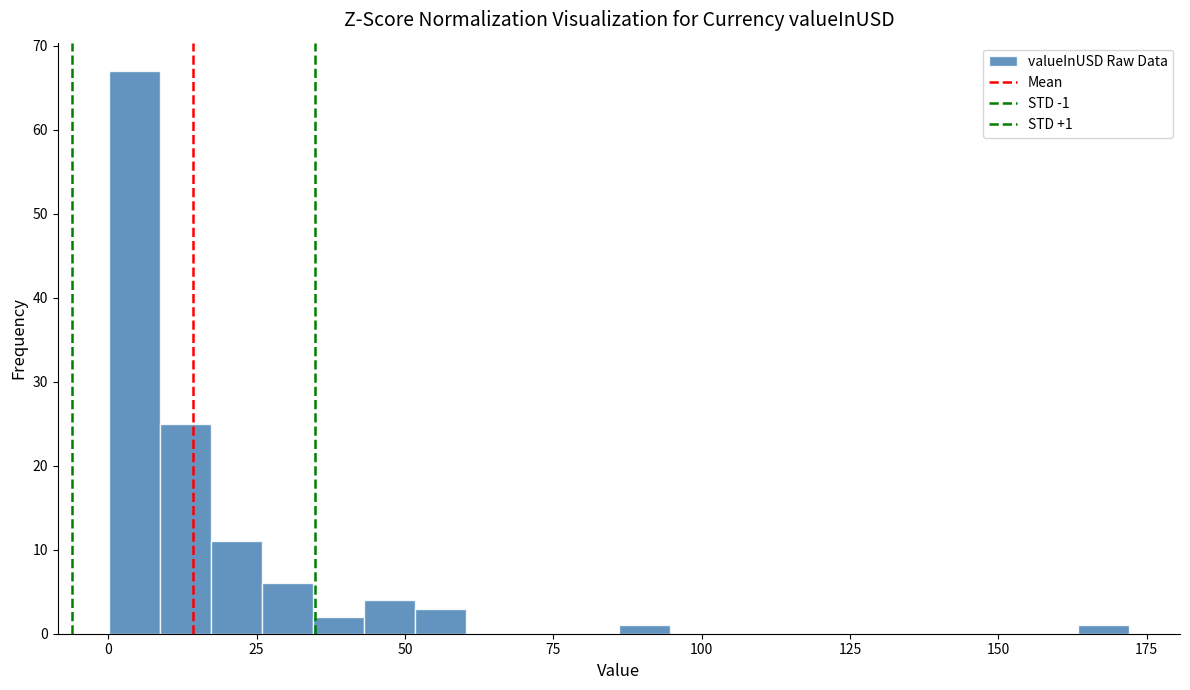

Read against the x-axis, roughly where is the centre of the tallest bar?

5